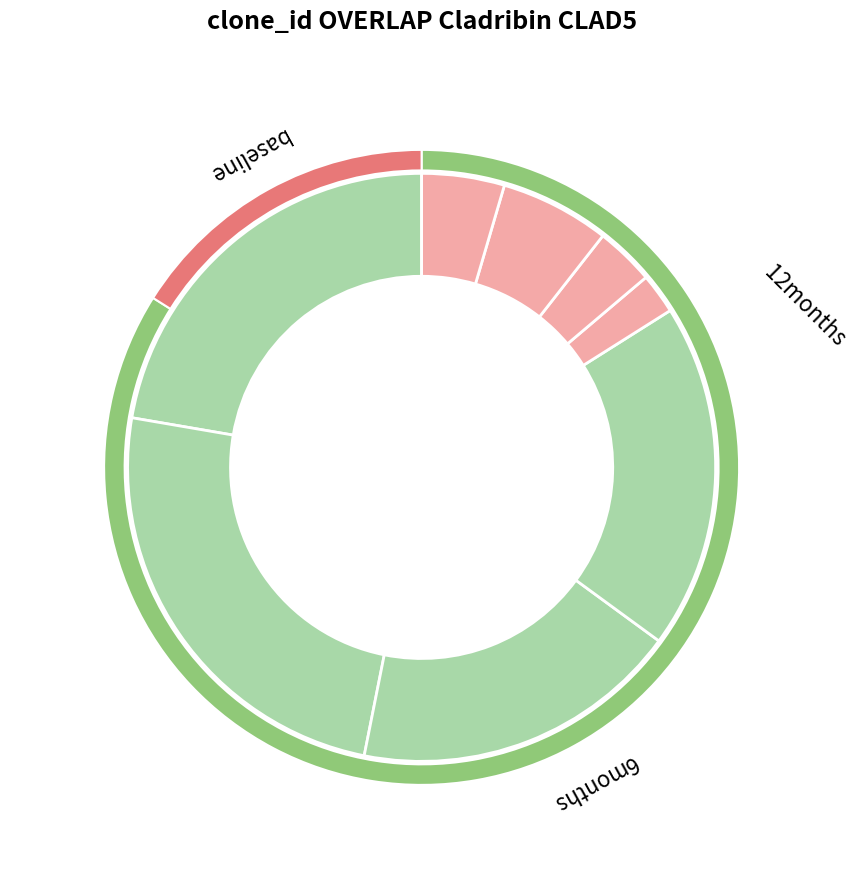

To the nearest percent, what percentage of the pie is img_red_2?

6%